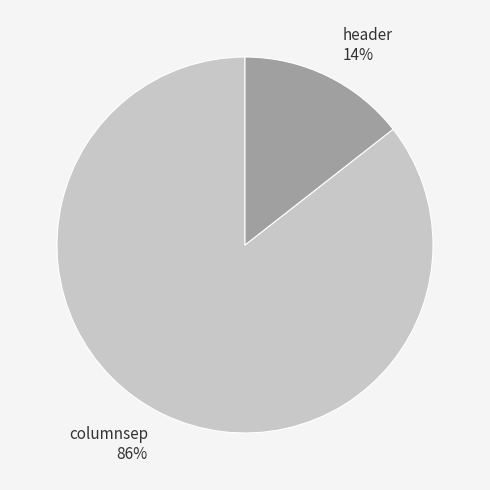

The header slice represents 14% of the pie. True or false?

True